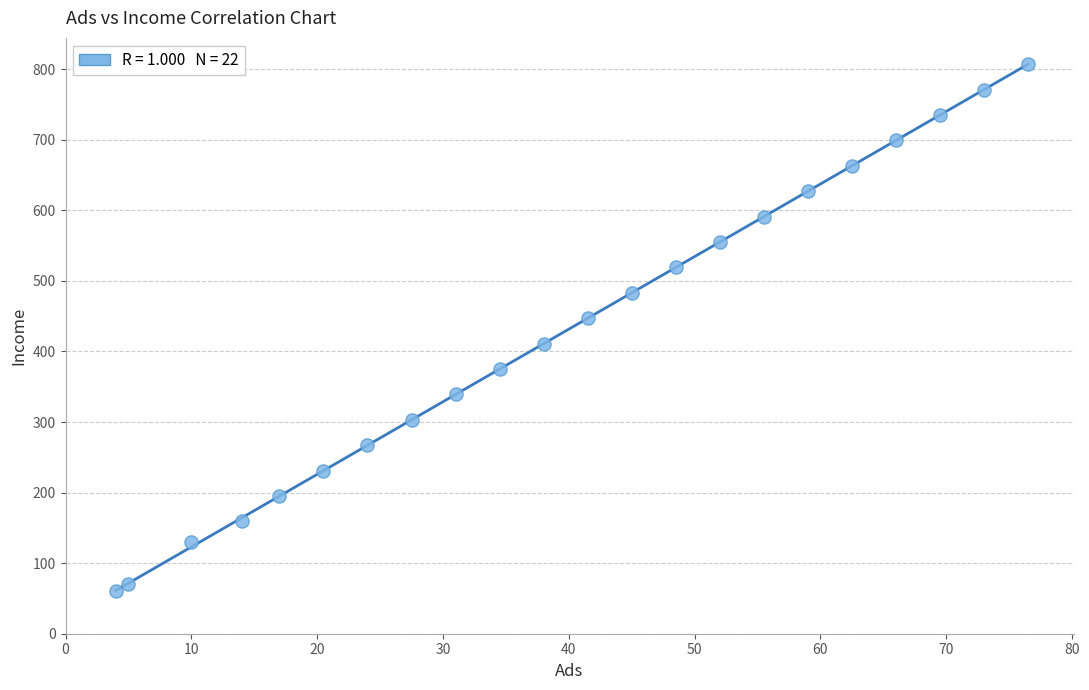

How many points are shown in the scatter plot?

22